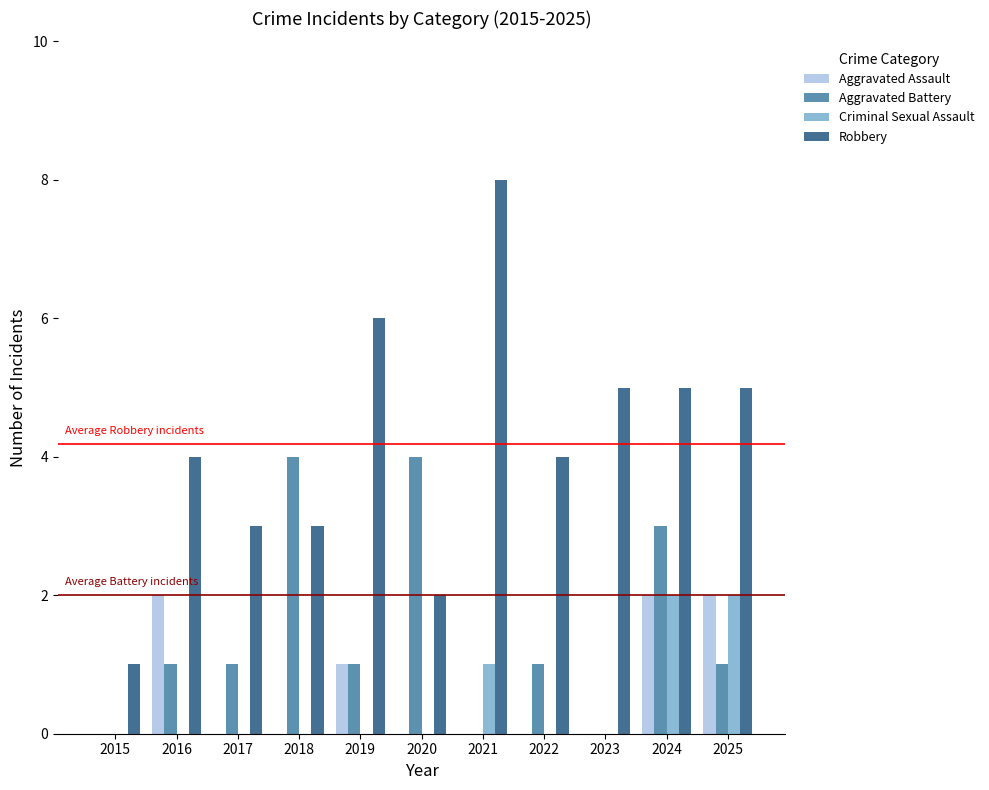

What value does the Aggravated Battery series have at 2020?

4